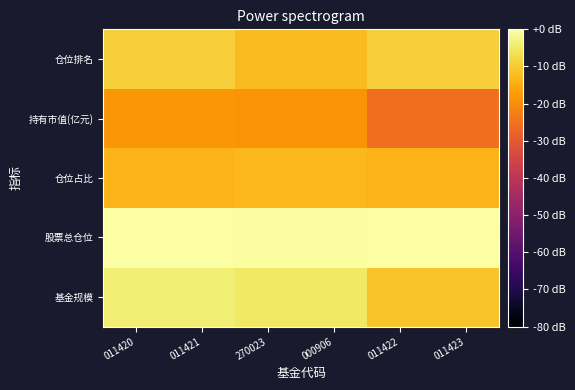

At which category is the sum across all series the highest?

011420